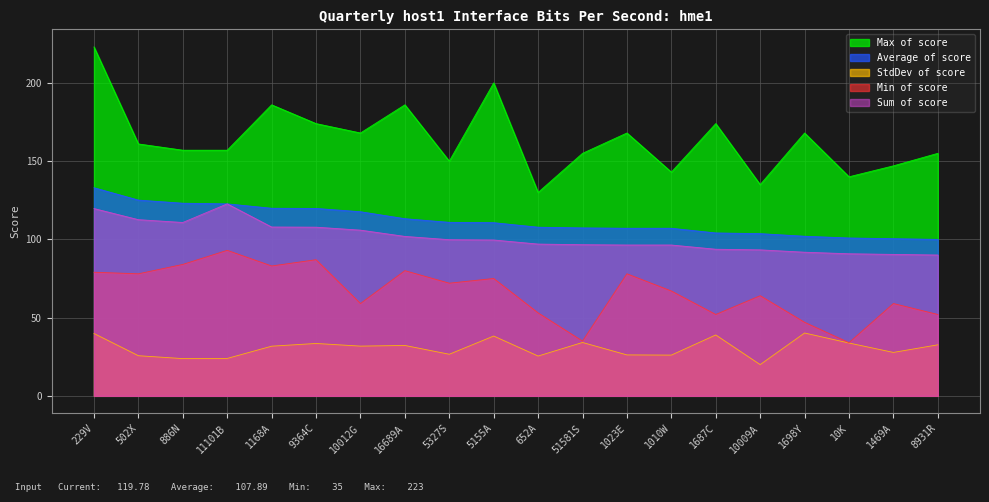

At which category is the sum across all series the highest?

229V